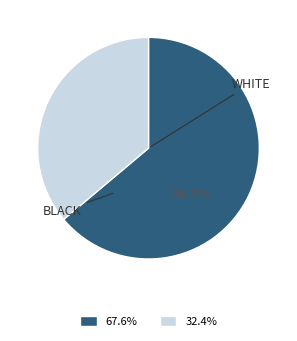

How many segments does this pie chart have?

2